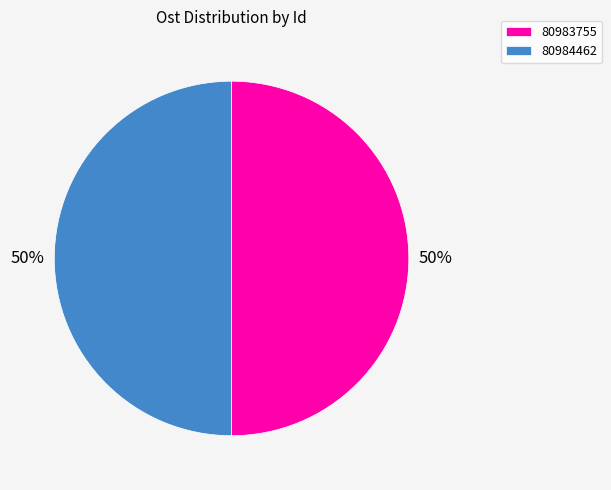

To the nearest percent, what is the combined percentage of 80984462 and 80983755?

100%